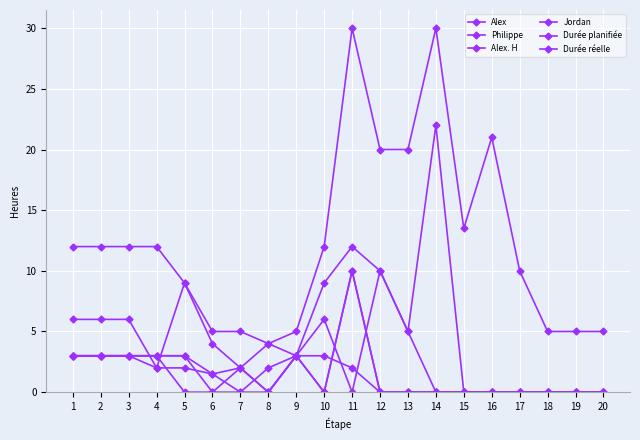

True or false: Alex. H has a value of 0.0 at 18.

True